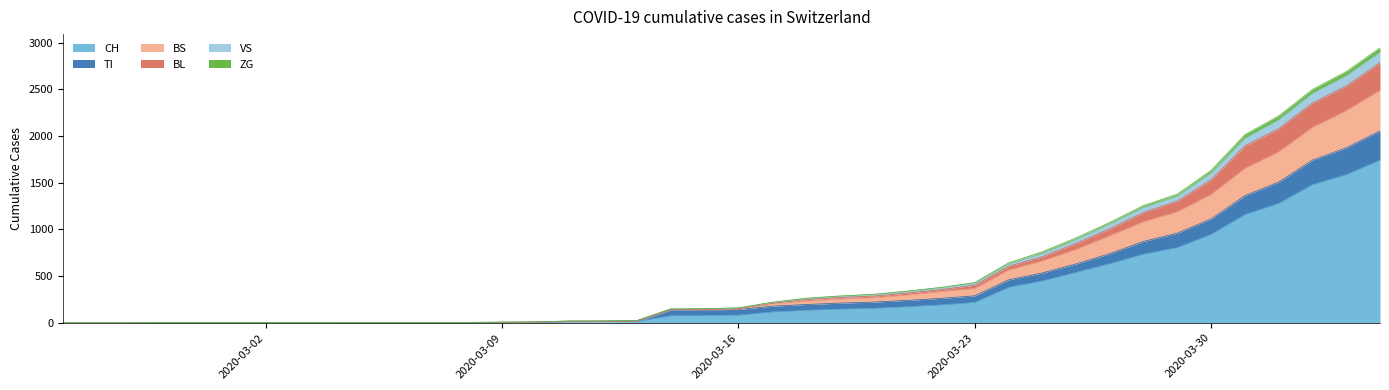

What is the highest value of the CH series?

1742